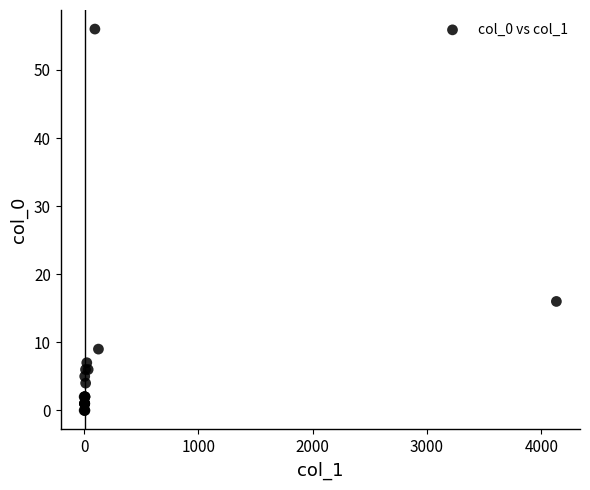

What Y value in the scatter plot is closest to 28?

16